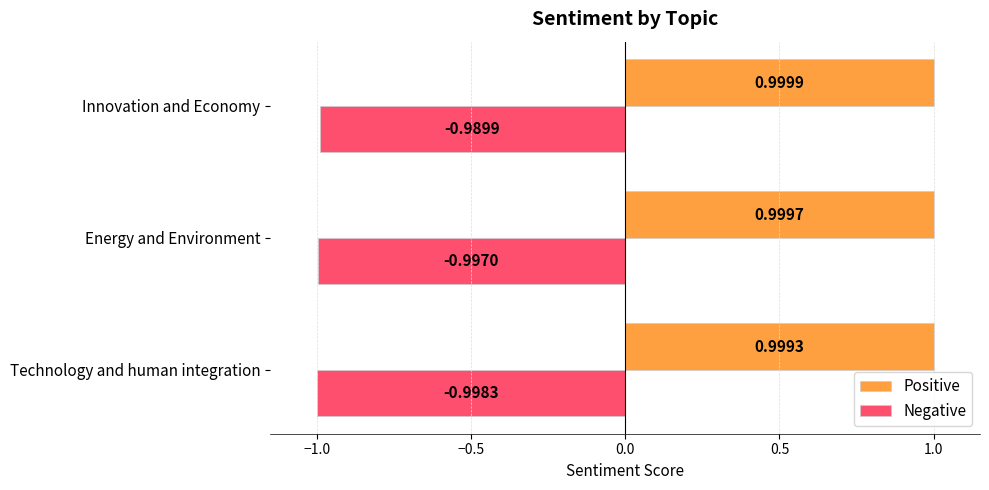

Which series changed the most between Technology and human integration and Energy and Environment?

Negative